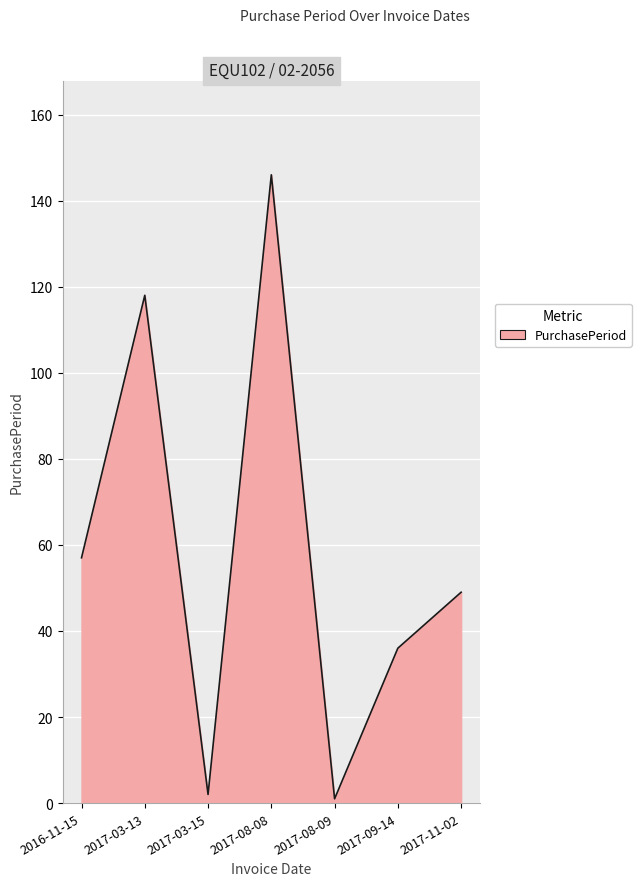

What is the approximate value at 2017-08-08?

146